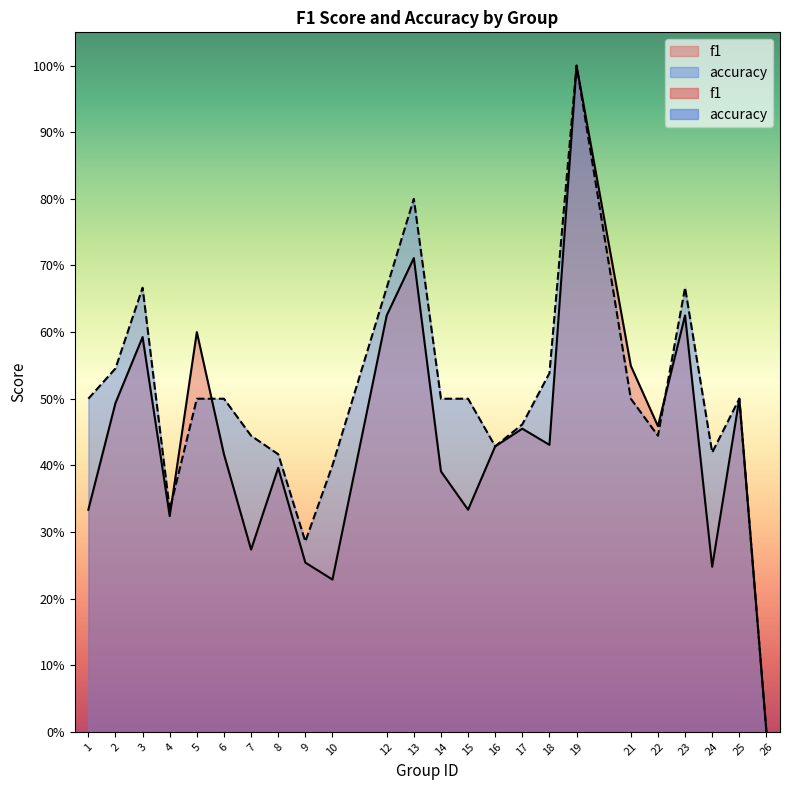

What are all the series names shown in the legend?

f1, accuracy